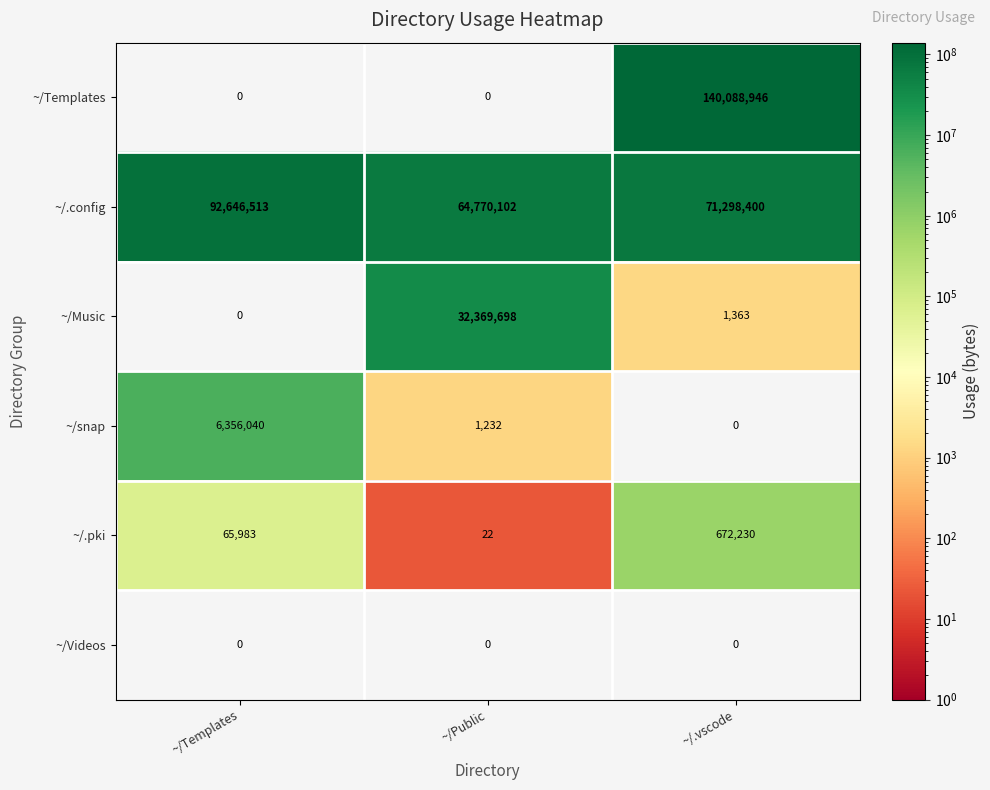

Reading right to left, extract all data points from this chart.

~/Templates: ~/.vscode=140088946	~/Public=0	~/Templates=0
~/.config: ~/.vscode=71298400	~/Public=64770102	~/Templates=92646513
~/Music: ~/.vscode=1363	~/Public=32369698	~/Templates=0
~/snap: ~/.vscode=0	~/Public=1232	~/Templates=6356040
~/.pki: ~/.vscode=672230	~/Public=22	~/Templates=65983
~/Videos: ~/.vscode=0	~/Public=0	~/Templates=0